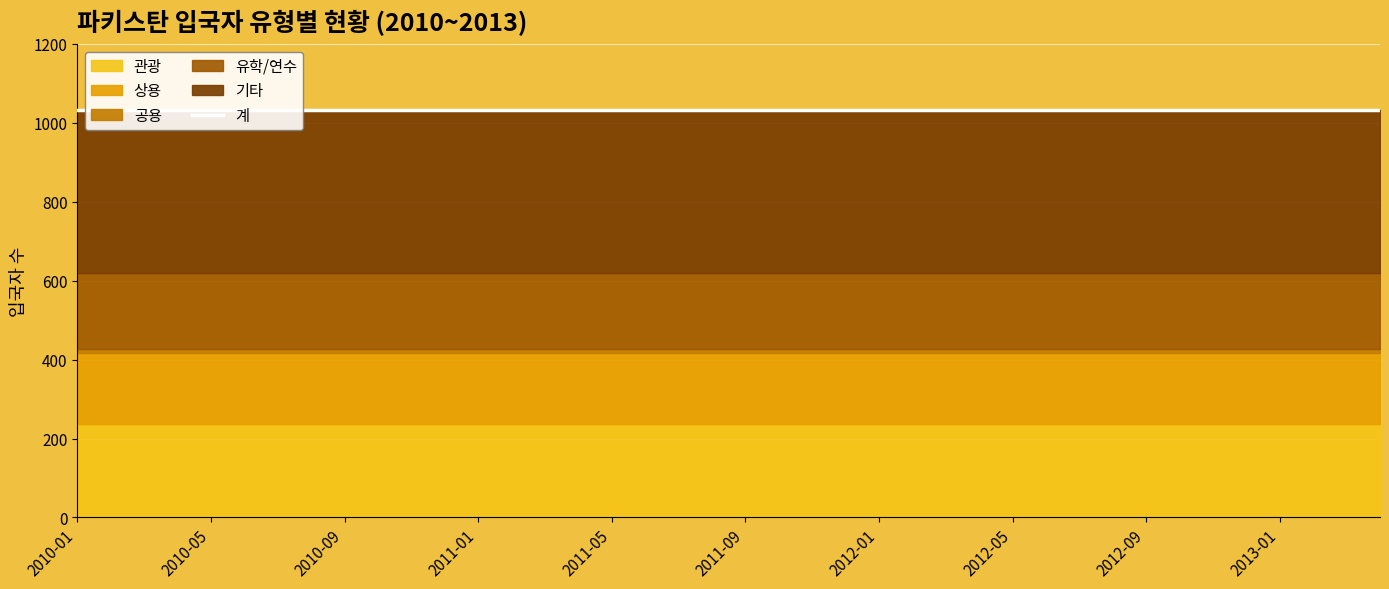

The 공용 series shows 10 at 2011-02. True or false?

True